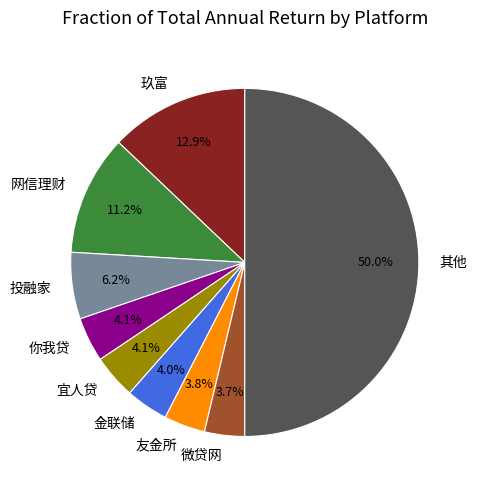

Combined, do 友金所 and 金联储 account for over 50%?

No